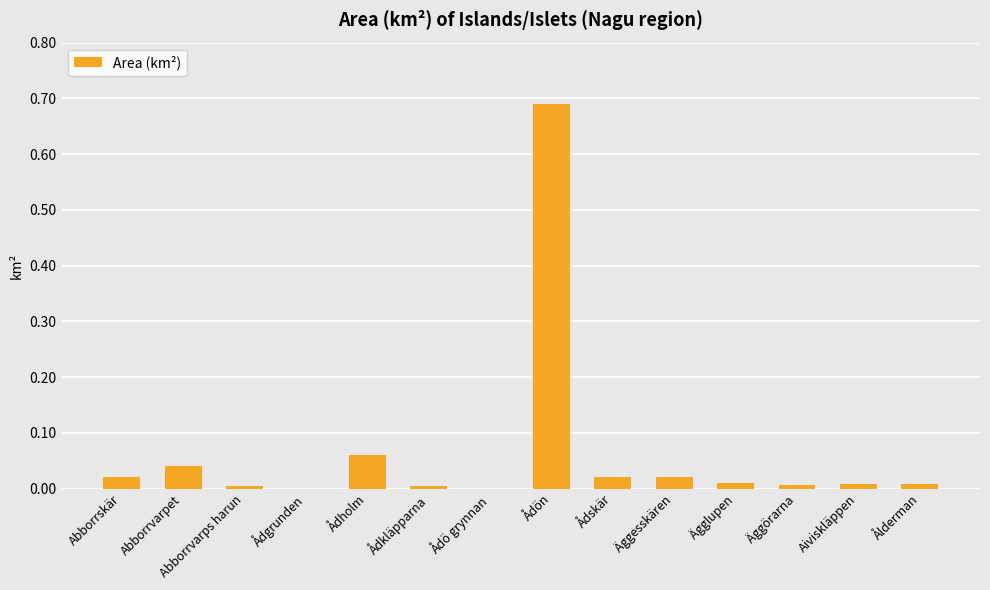

What is the sum of all values?

0.9